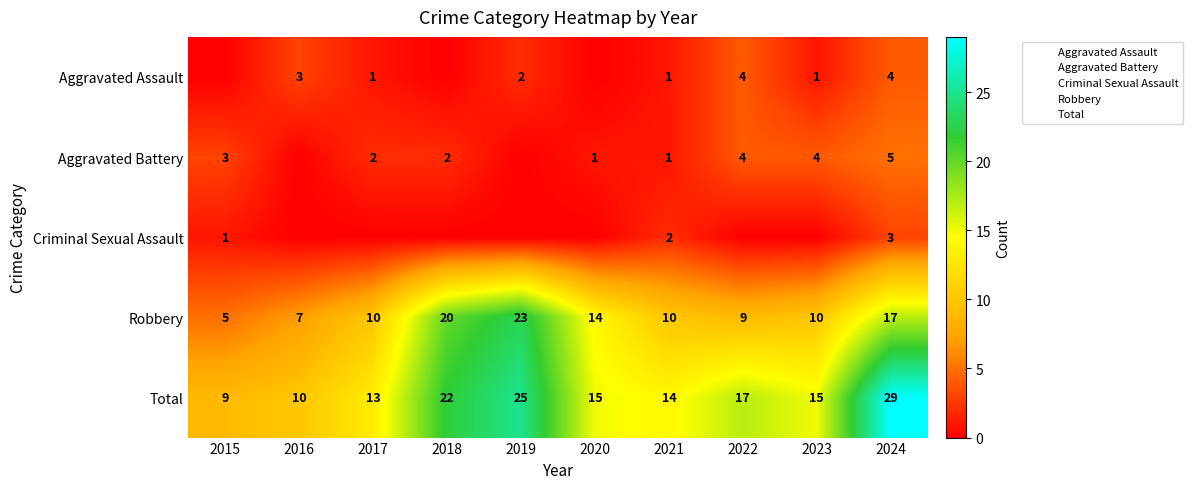

Count the Aggravated Battery values in the range 1 to 4.

7